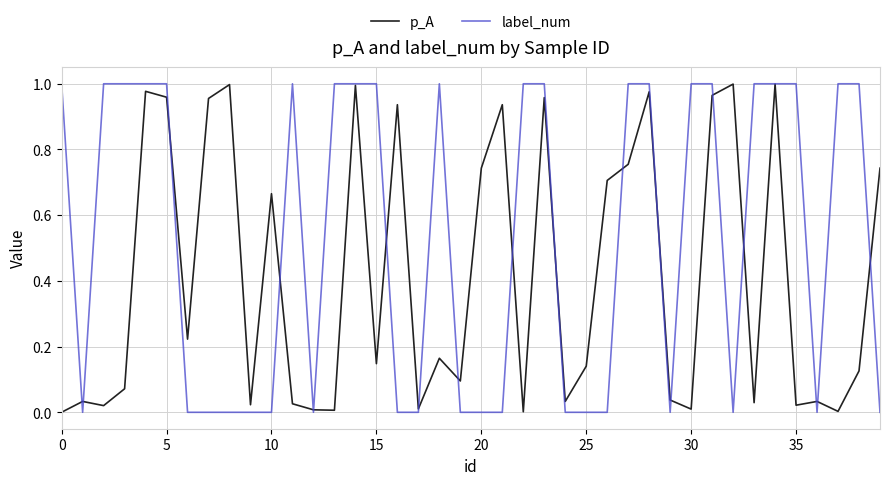

Rank the series by their average value, from highest to lowest.

label_num, p_A